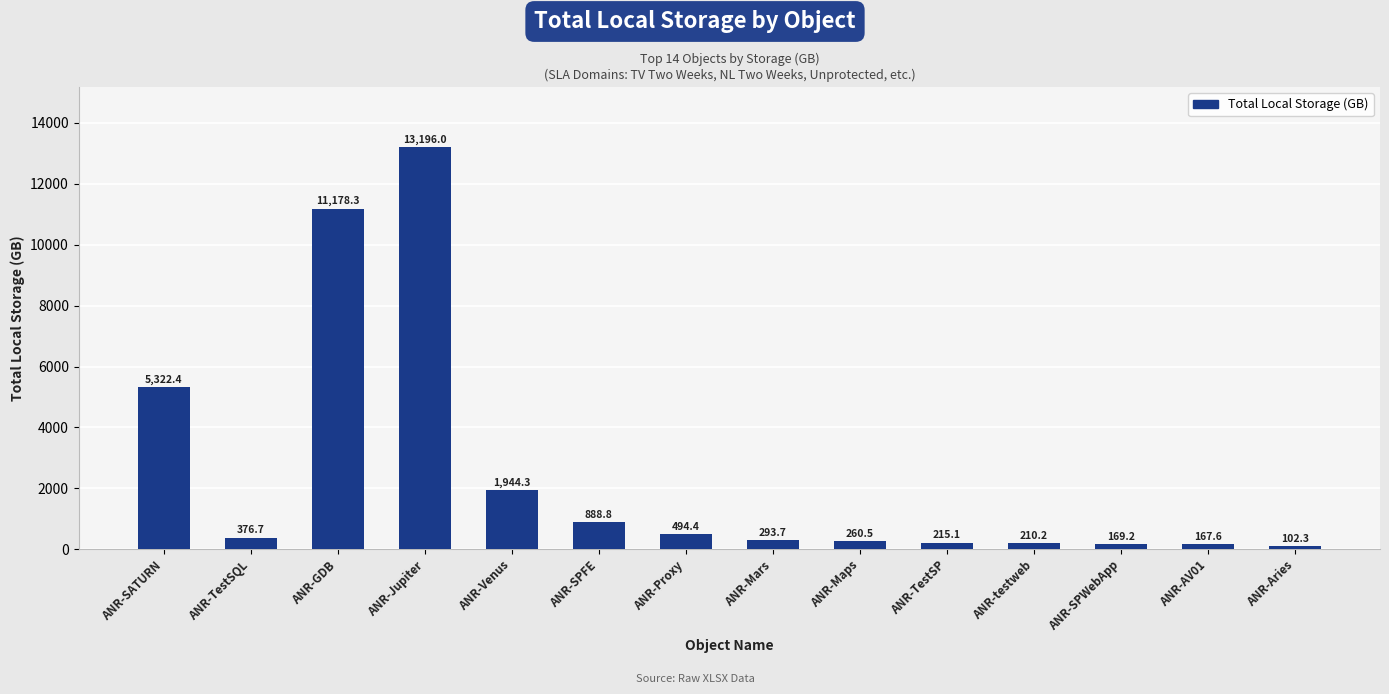

How many categories are shown in the chart?

14